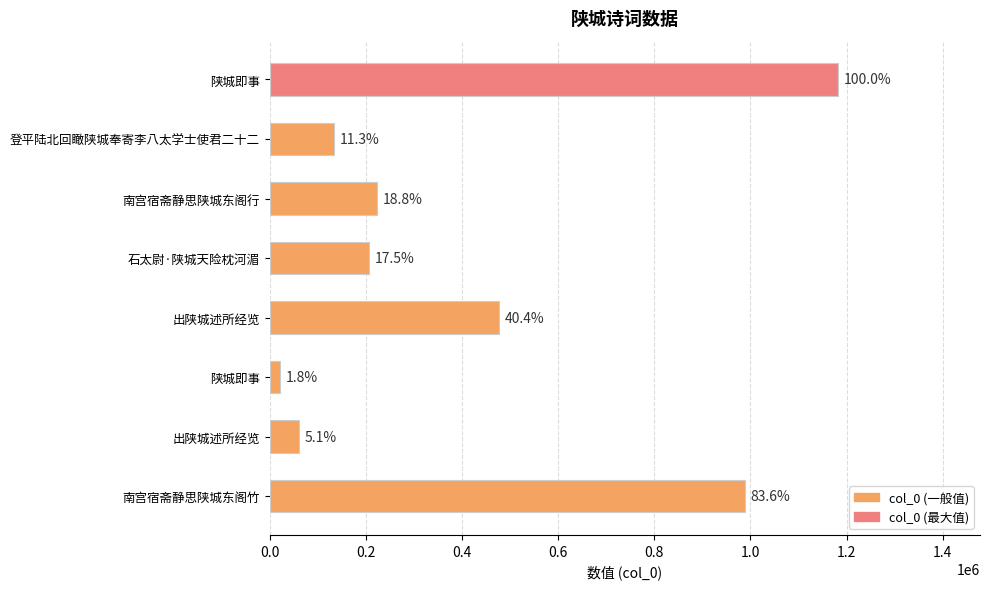

How many bars are there in total?

8